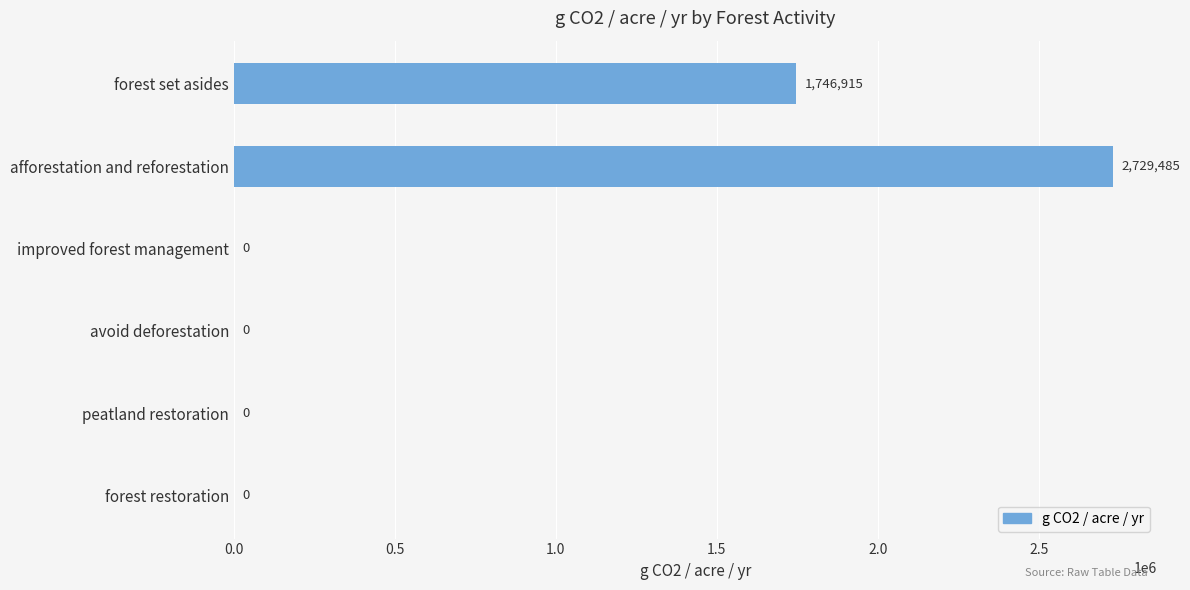

How many data points are above 0?

2